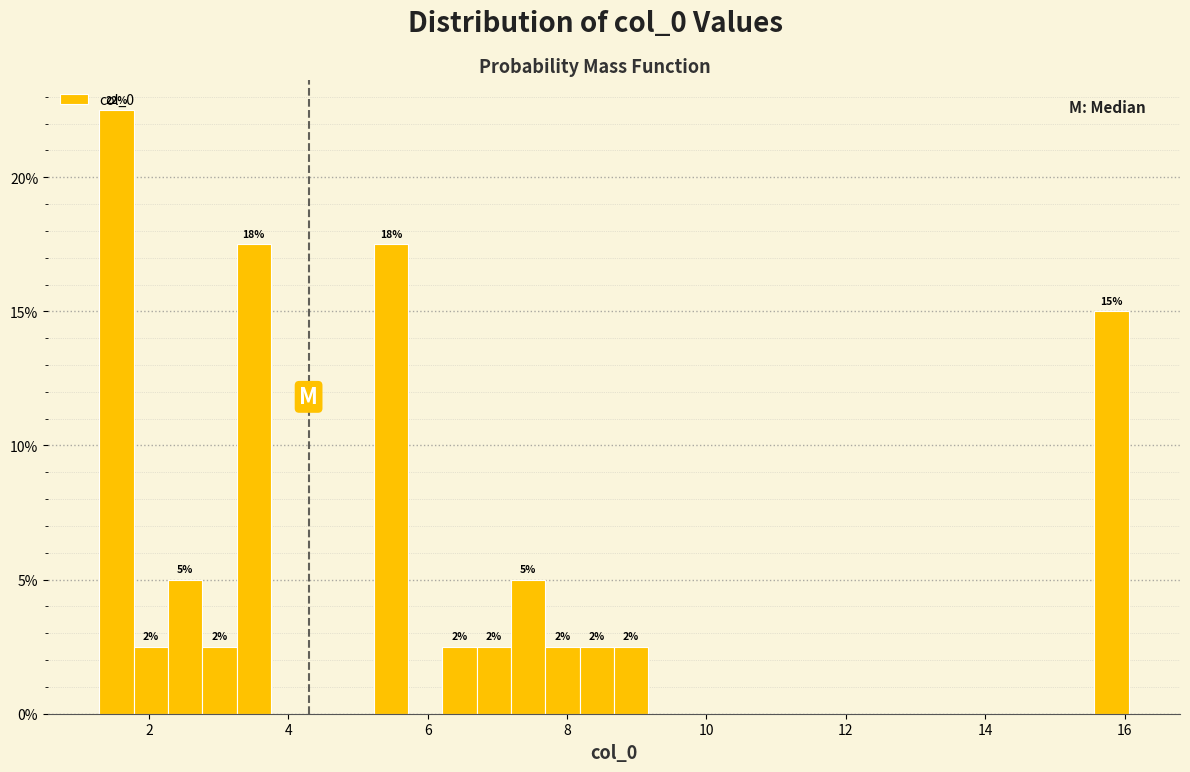

Read against the x-axis, roughly where is the centre of the tallest bar?

1.6